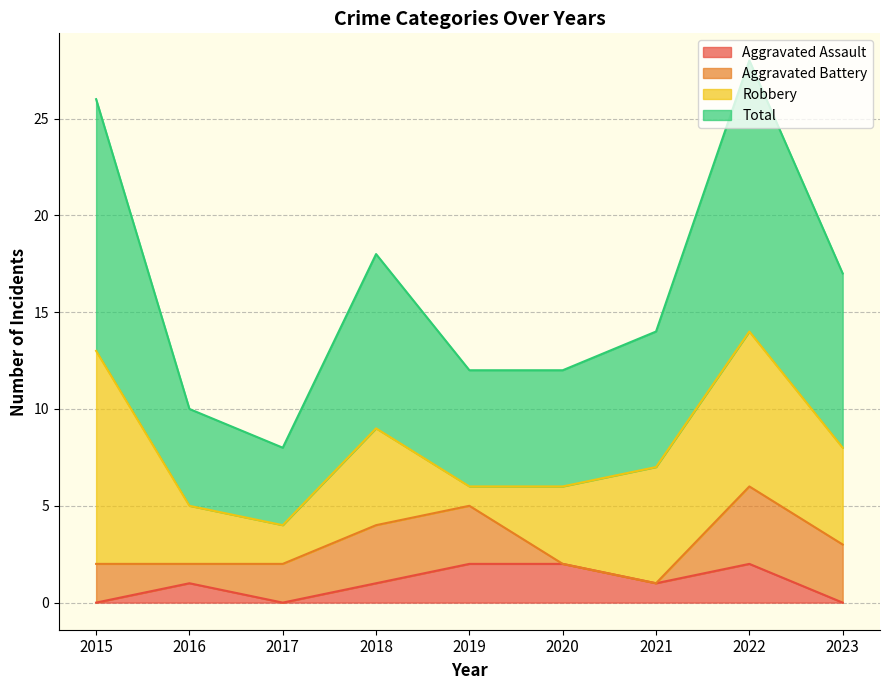

True or false: Aggravated Assault and Total intersect in this chart.

False